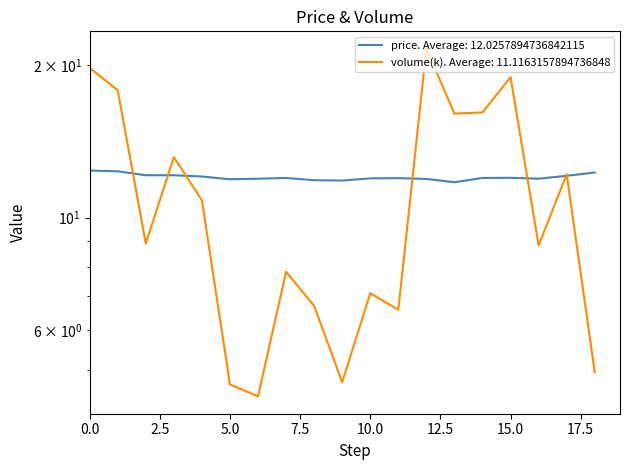

Is it true that price equals 17.1 at 10.0?

False